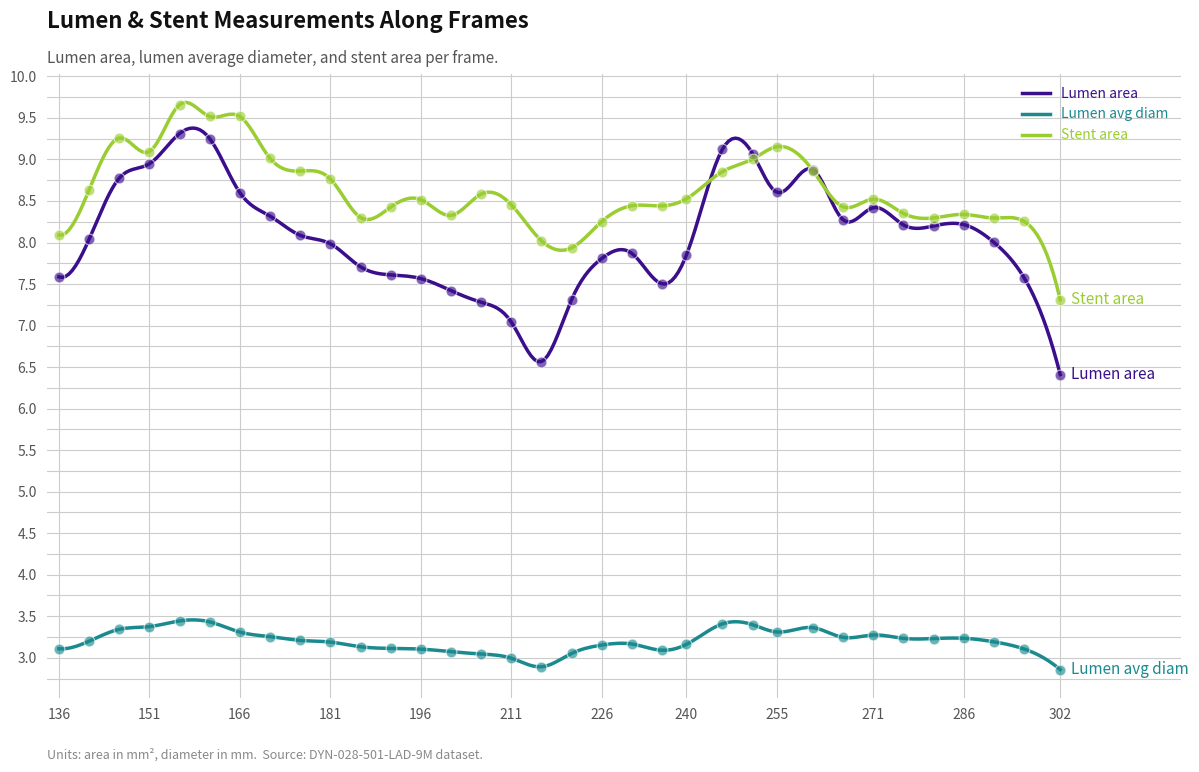

Which series has the largest total across all categories?

Stent area